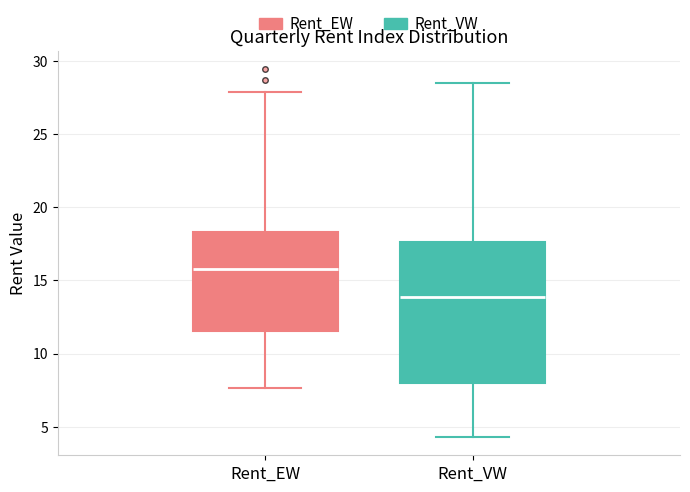

Which box has the highest median line?

Rent_EW